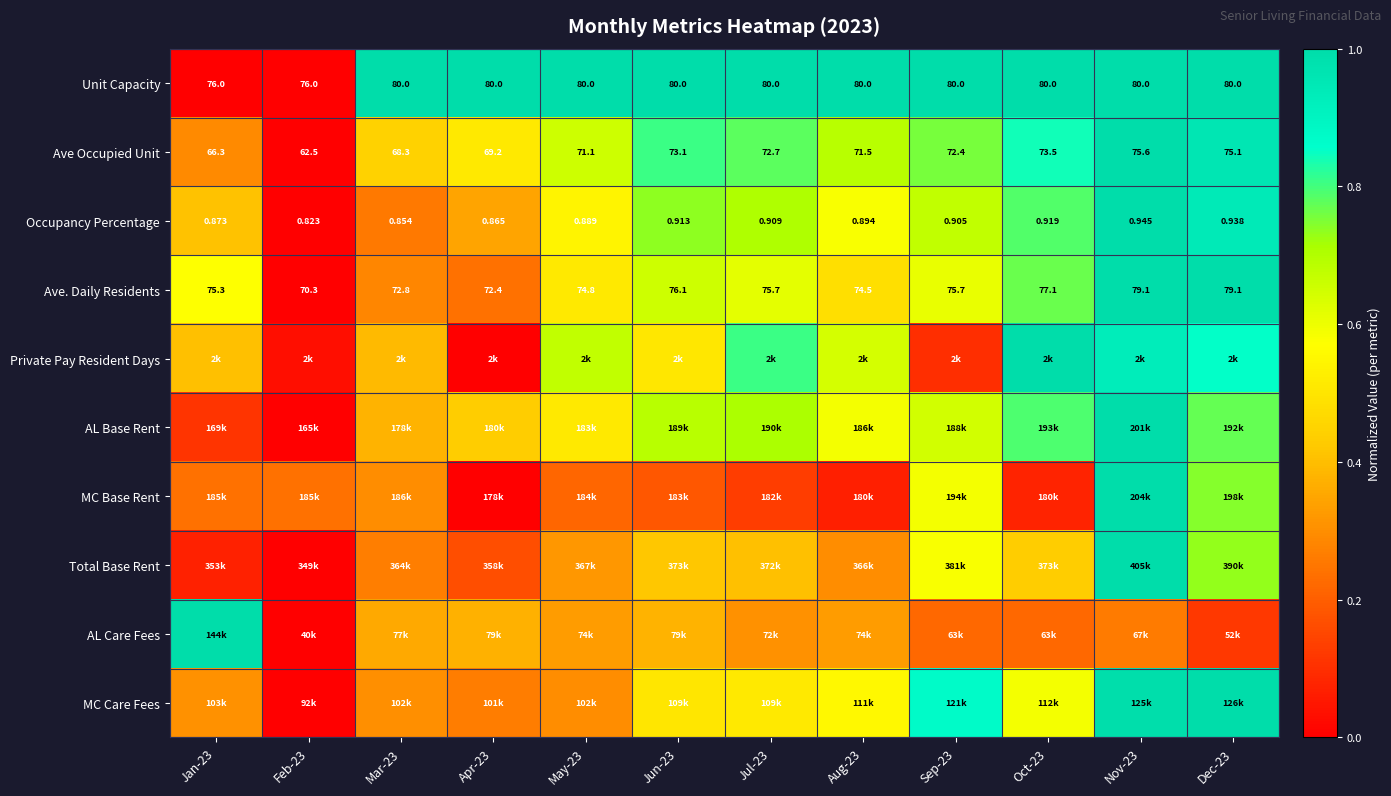

Between Dec-23 and Jun-23, which is larger?

Dec-23